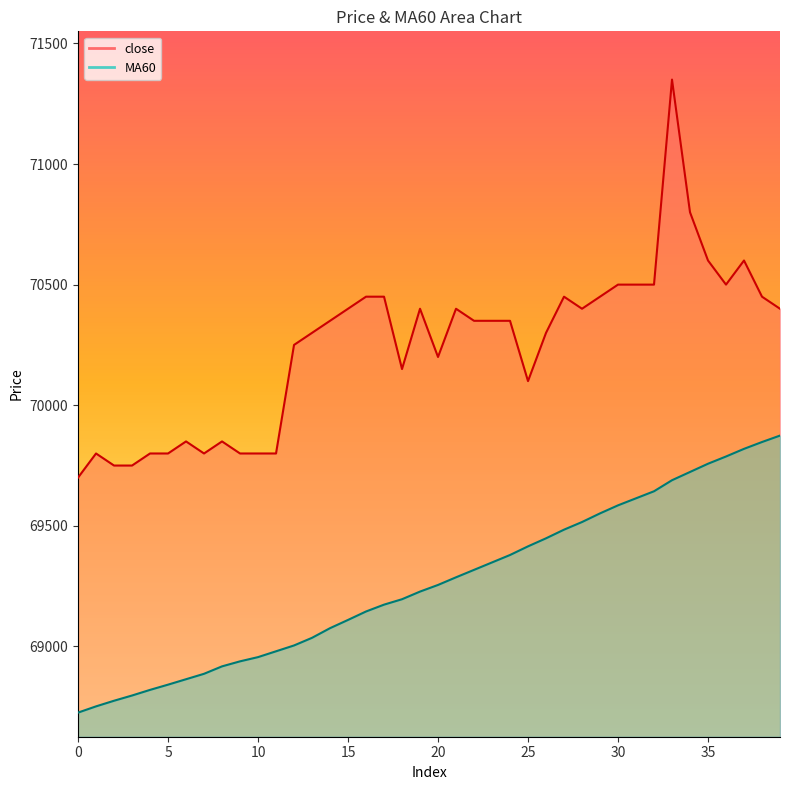

Rank the categories by close value from lowest to highest.

0, 2, 3, 1, 4, 5, 7, 9, 10, 11, 6, 8, 25, 18, 20, 12, 13, 26, 14, 22, 23, 24, 15, 19, 21, 28, 39, 16, 17, 27, 29, 38, 30, 31, 32, 36, 35, 37, 34, 33